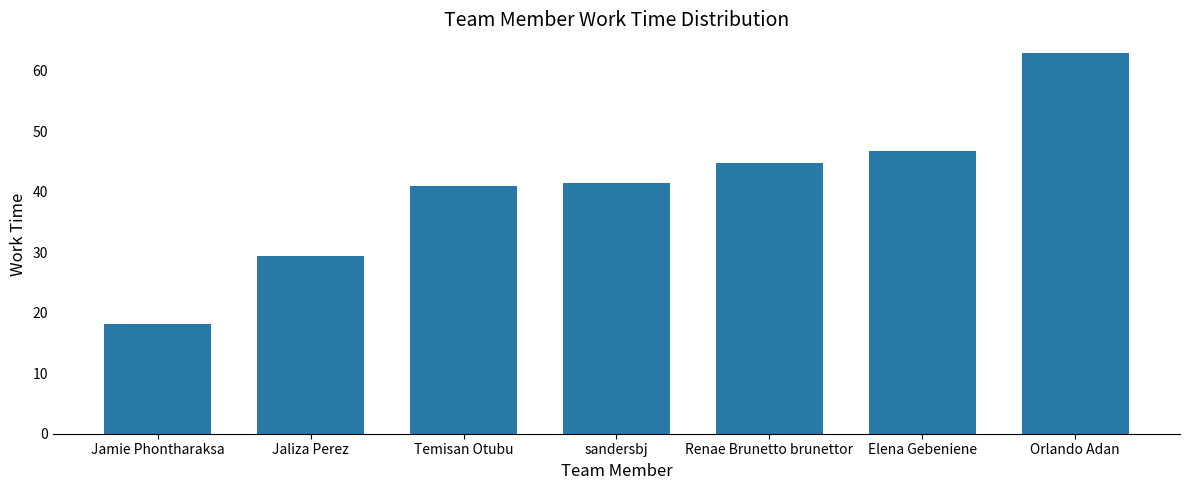

What is the change in value from Jamie Phontharaksa to Elena Gebeniene?

+28.7